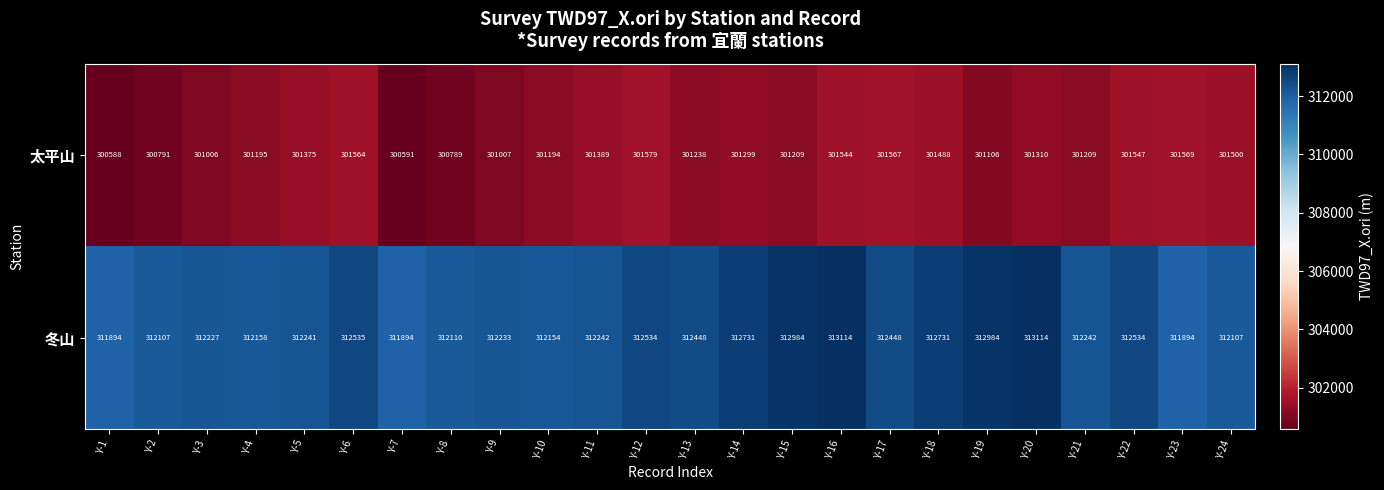

Rank the series by their maximum value, from highest to lowest.

冬山, 太平山